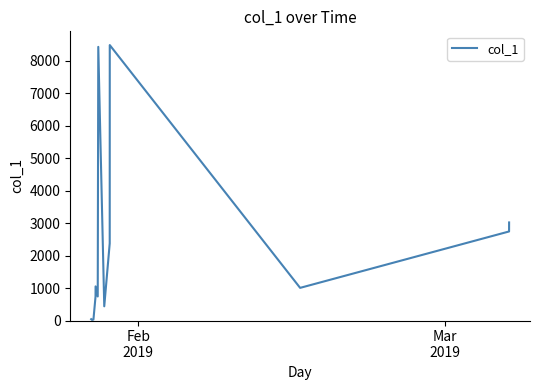

What is the maximum value shown in the chart?

8485.3